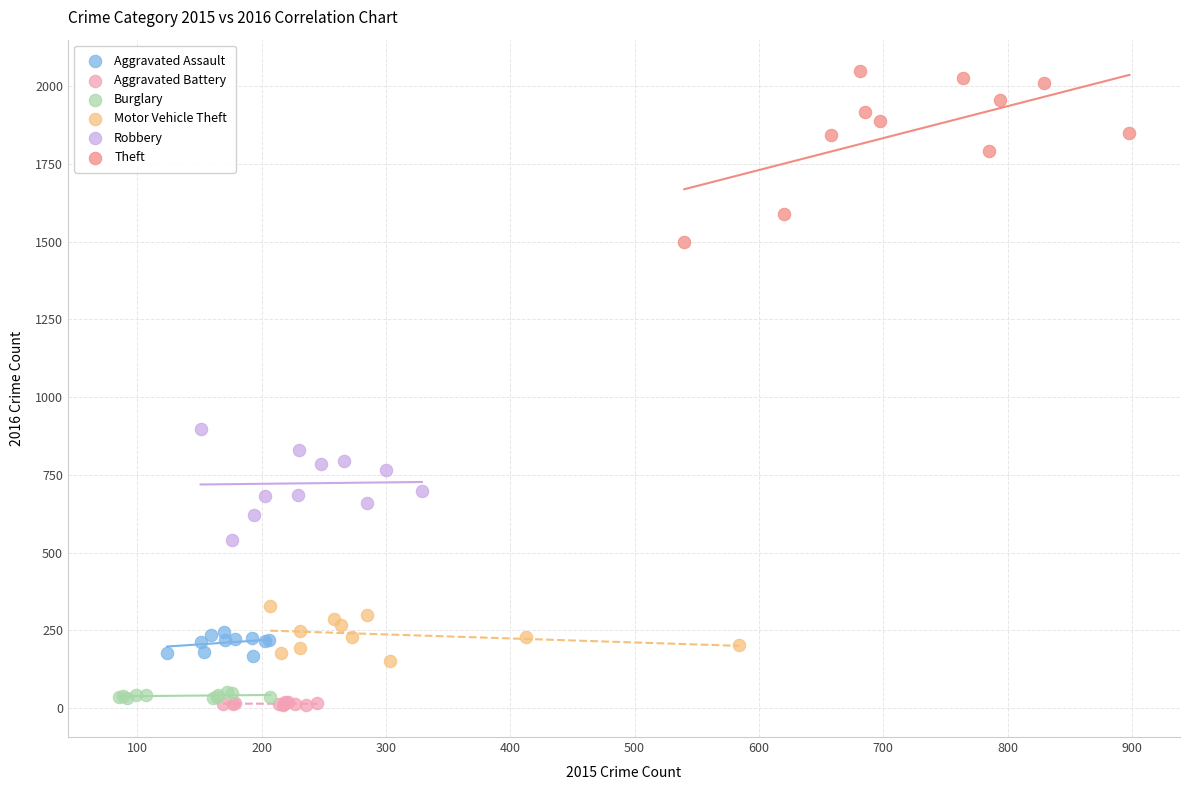

Which series has the widest spread of Y values?

Theft